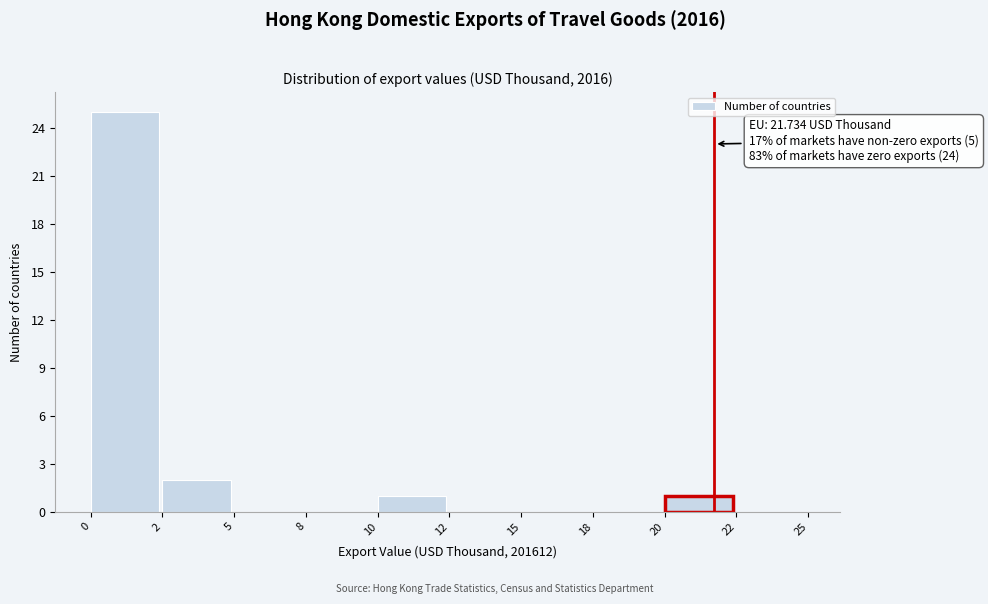

Reading left to right, list all the values displayed in this chart.

0=25	2=2	5=0	8=0	10=1	12=0	15=0	18=0	20=1	22=0